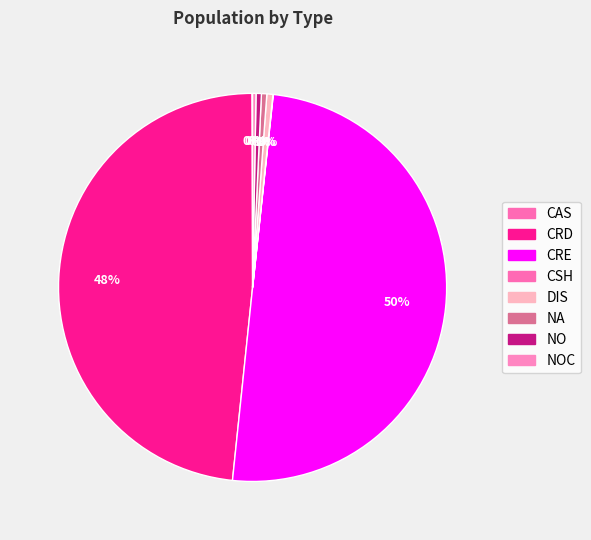

Does CSH account for over 50% of the chart?

No